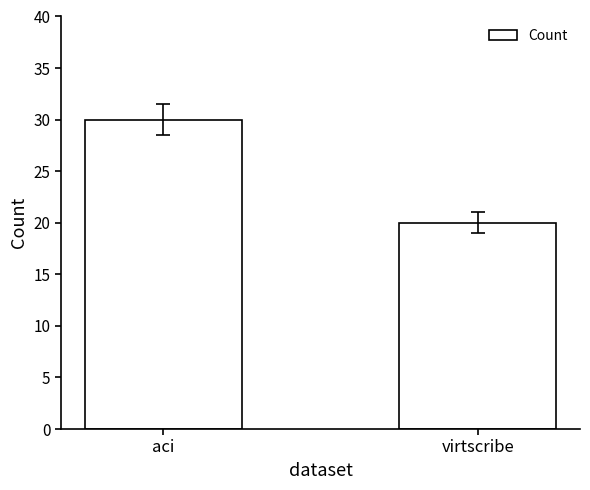

Rank the categories by value from highest to lowest.

aci, virtscribe